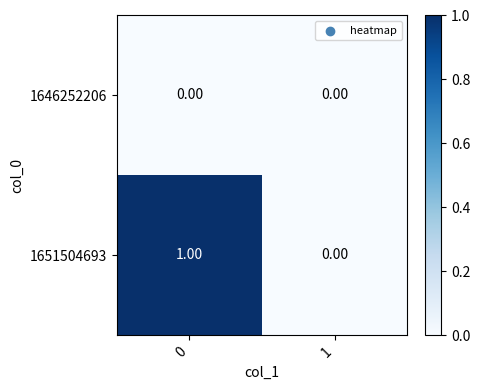

What is the greatest value displayed?

1